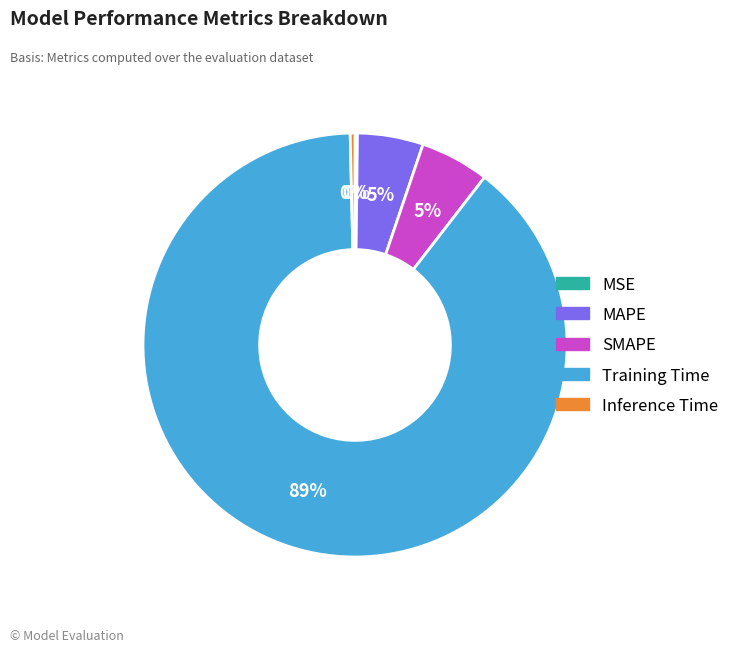

Do MAPE and Training Time together represent more than half of the pie?

Yes